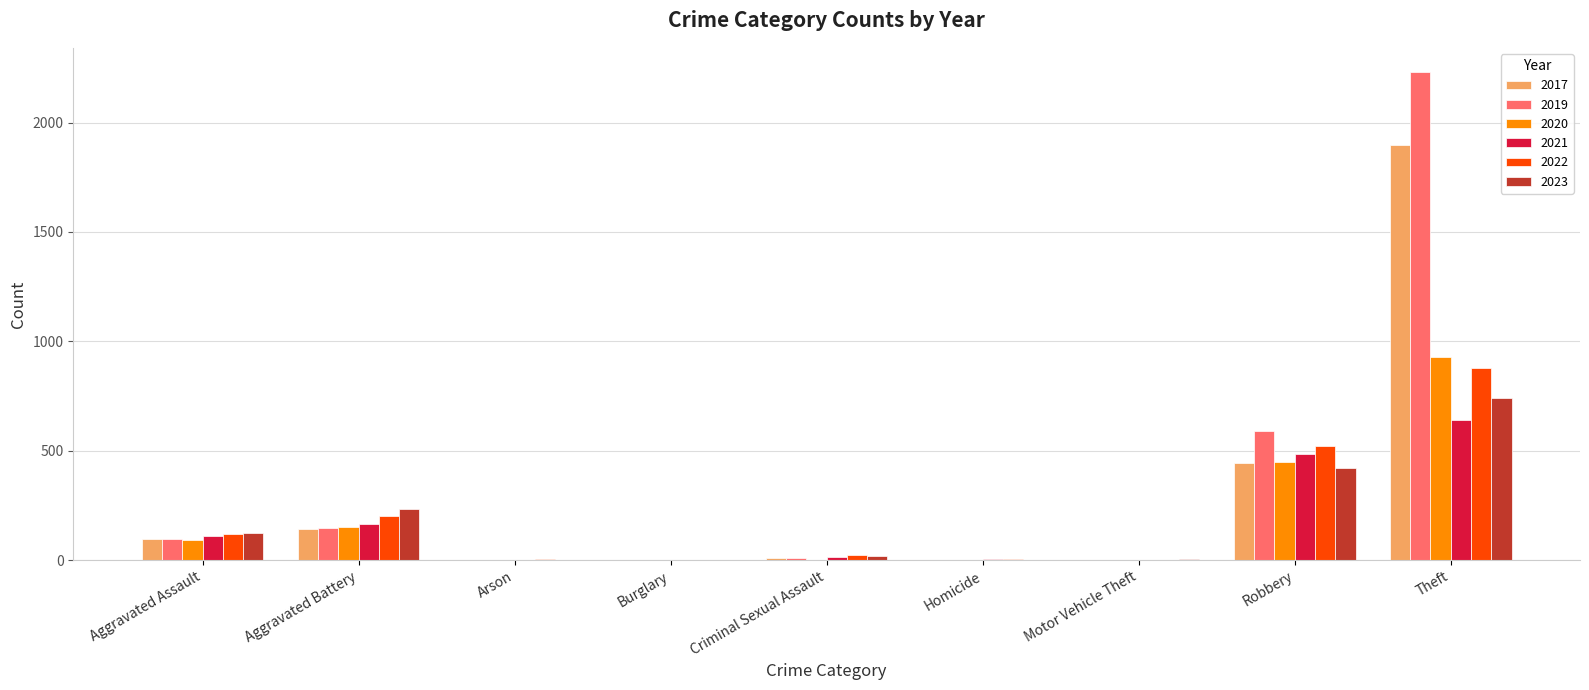

True or false: 2017 has a value of 446 at Robbery.

True